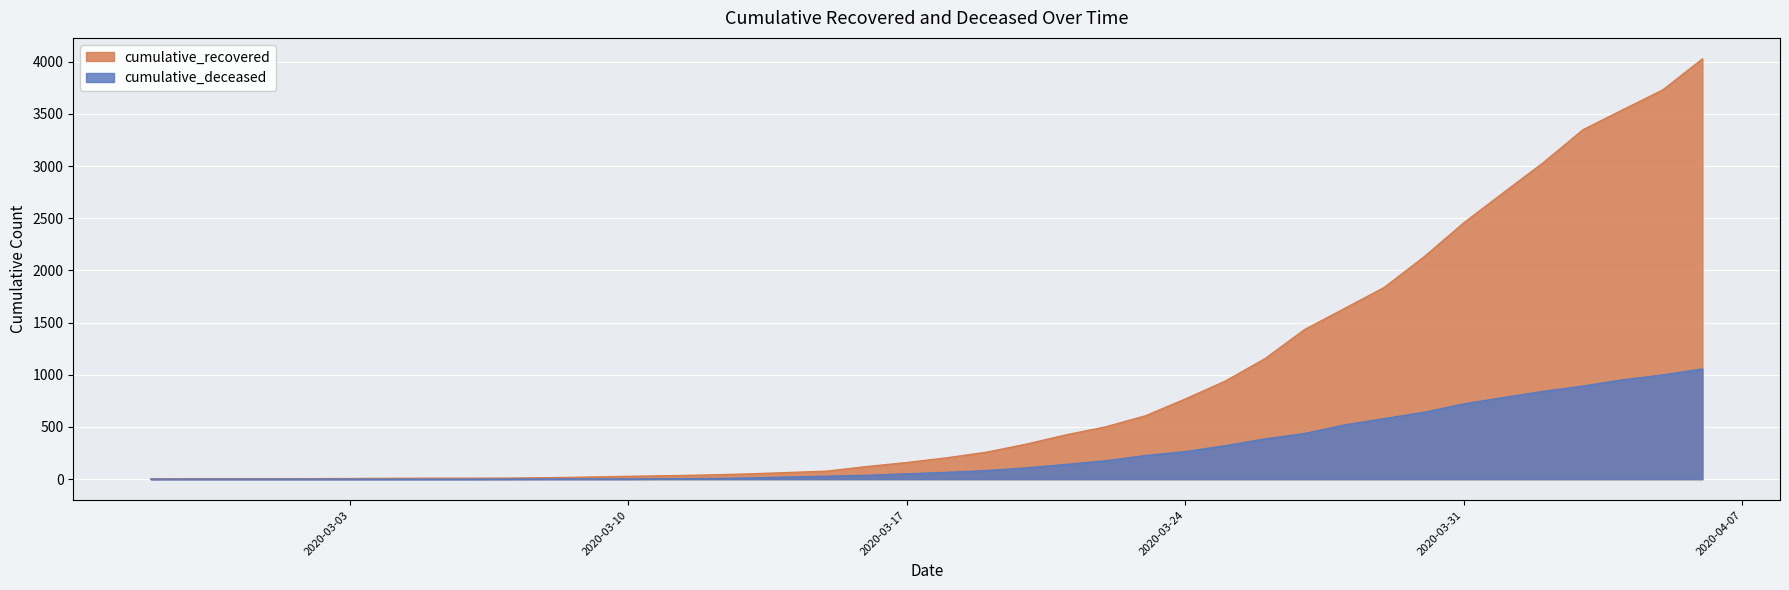

At how many categories does at least one series exceed 1780?

9